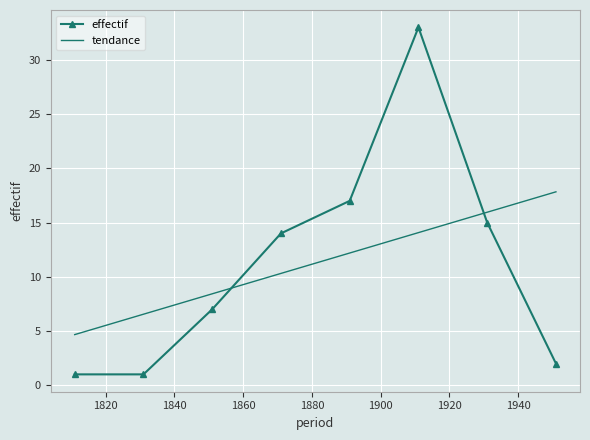

What is the highest value of the tendance series?

17.8